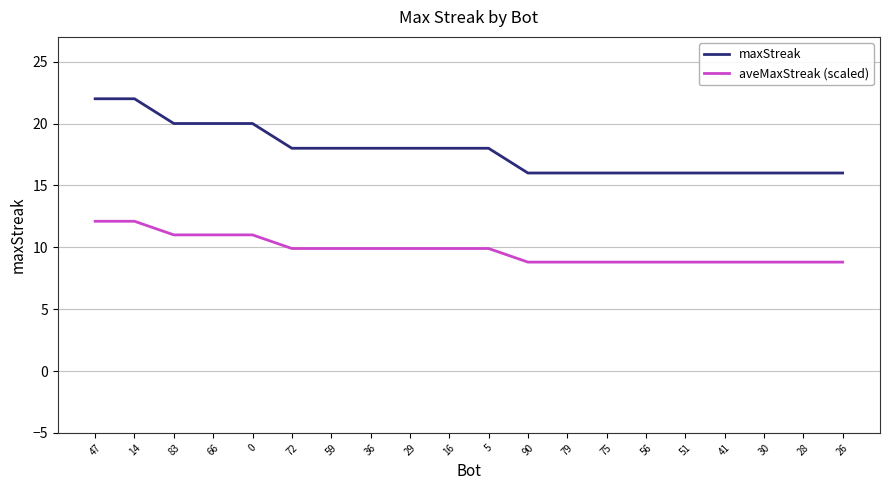

What is the highest value of the maxStreak series?

22.0